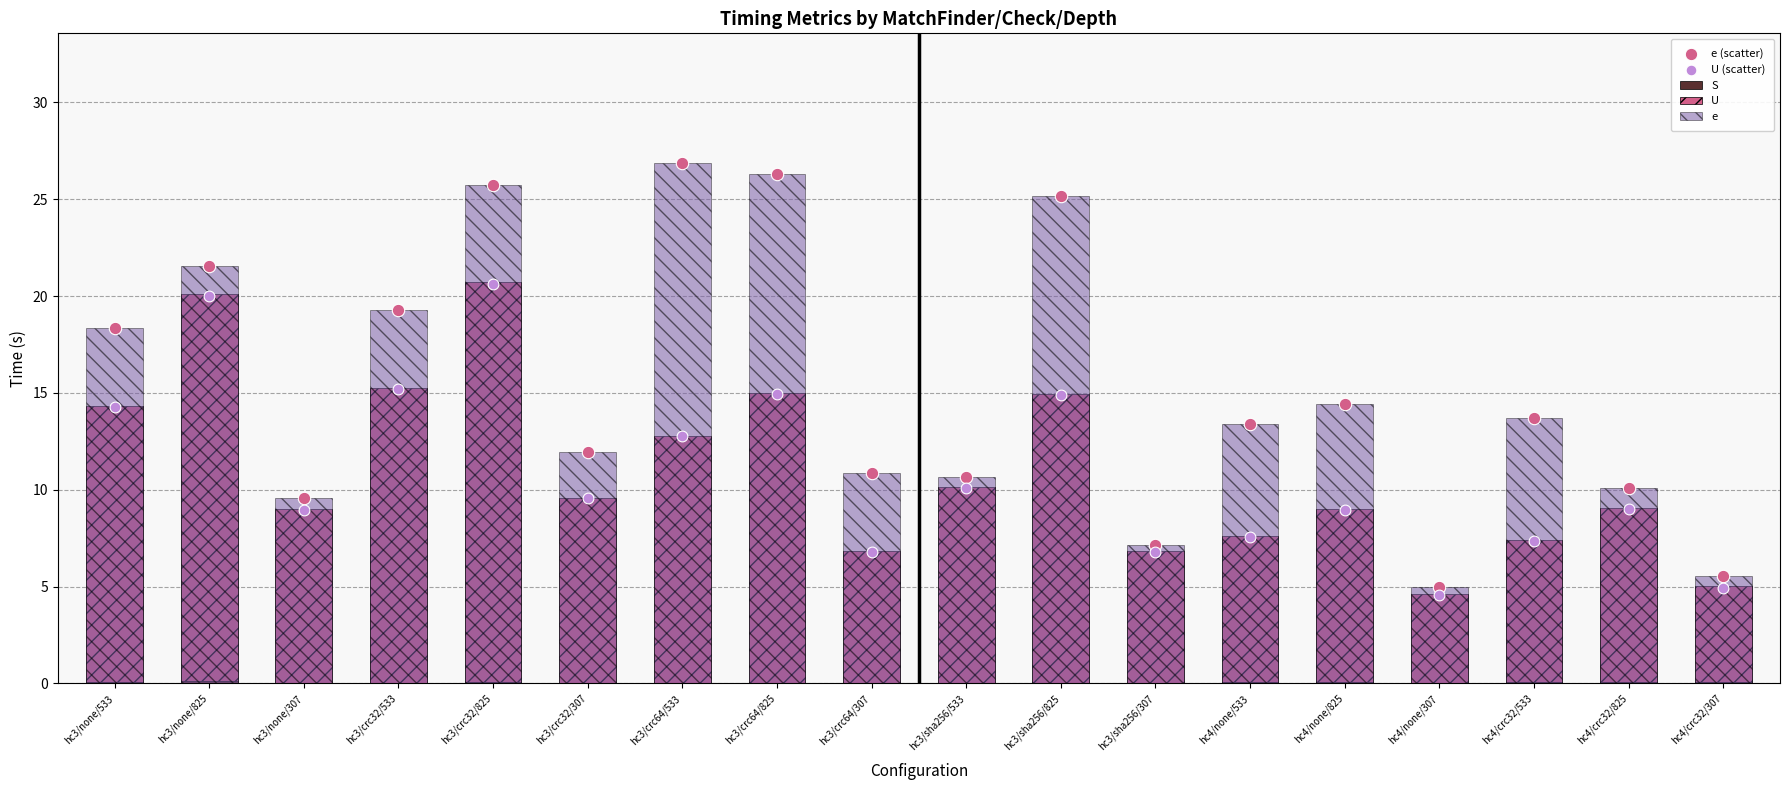

Which series reaches the maximum Y coordinate?

e